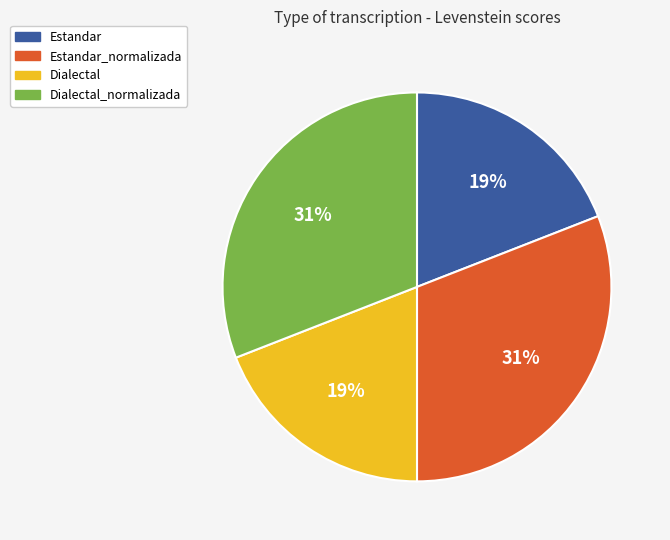

Which has a higher value, Estandar or Dialectal_normalizada?

Dialectal_normalizada